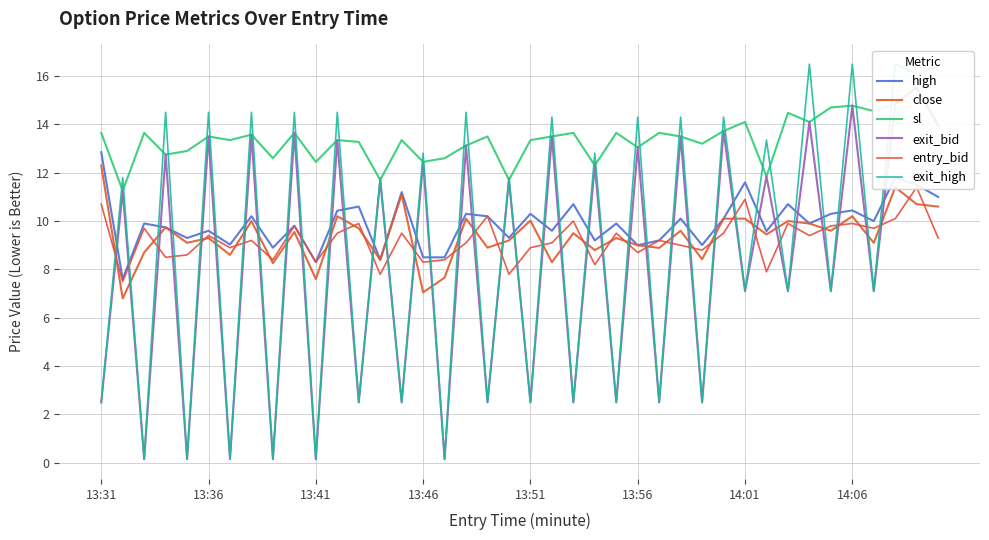

At which label does high reach its peak?

13:31